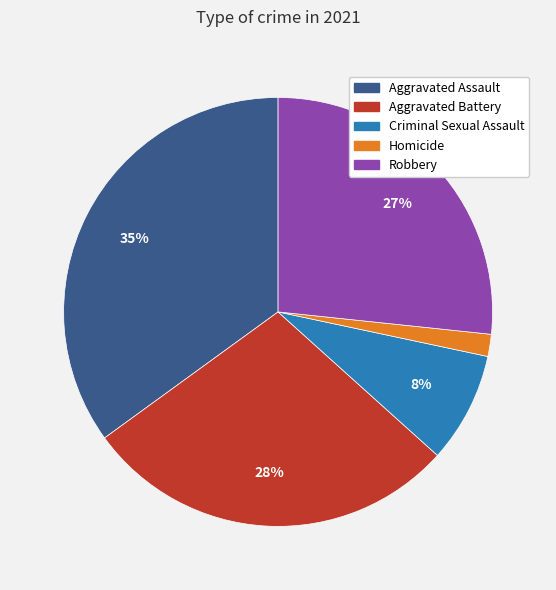

Does any single category account for the majority?

No